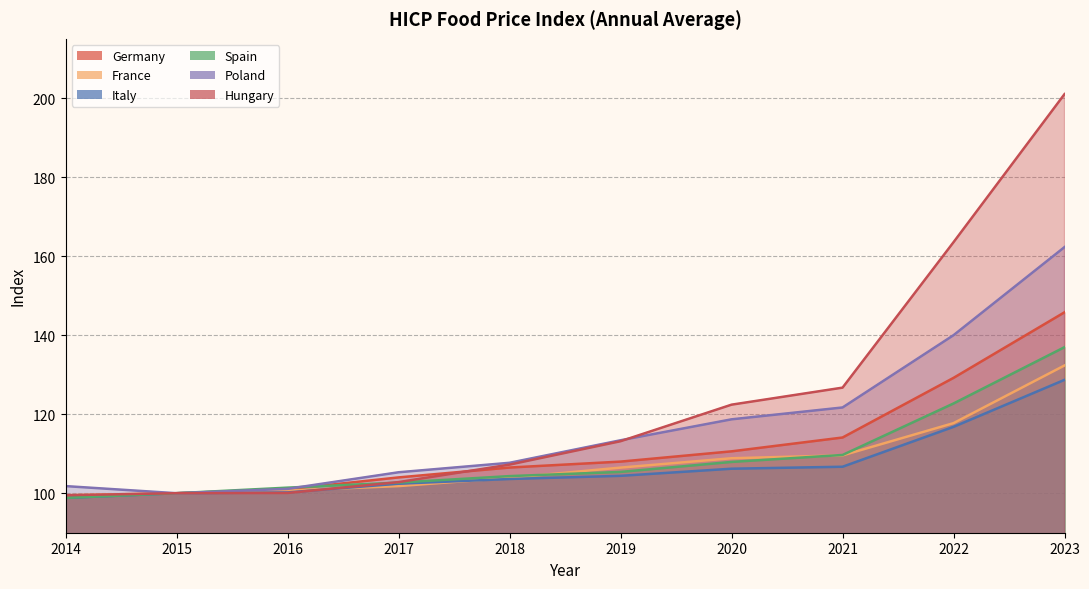

Which has a higher value, 2019 or 2015?

2019